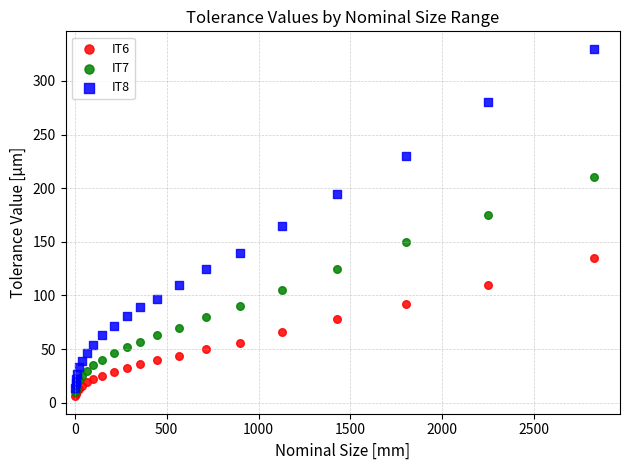

Which series reaches the maximum Y coordinate?

IT8